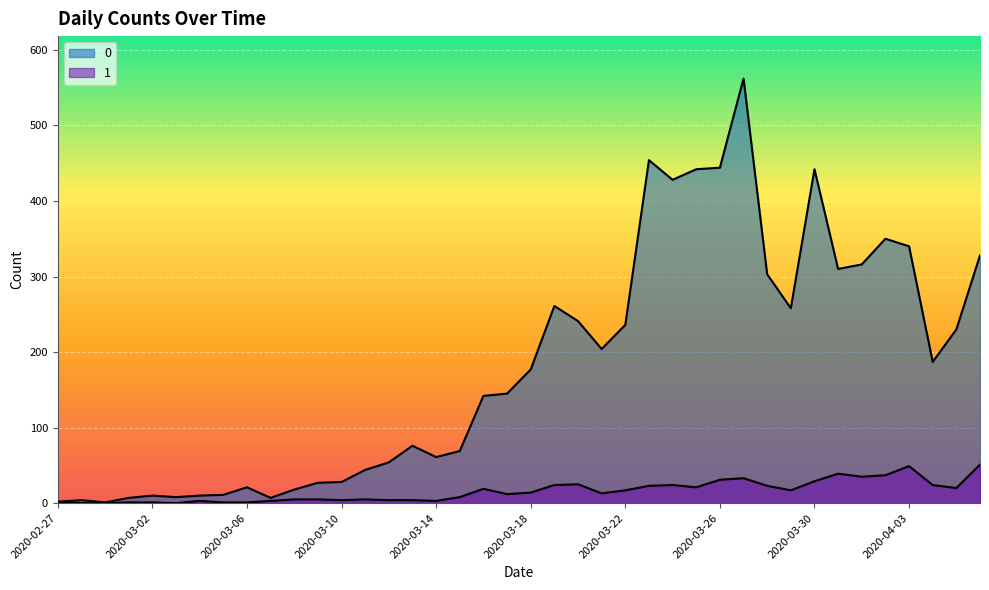

What is the sum of all 1 values?

630